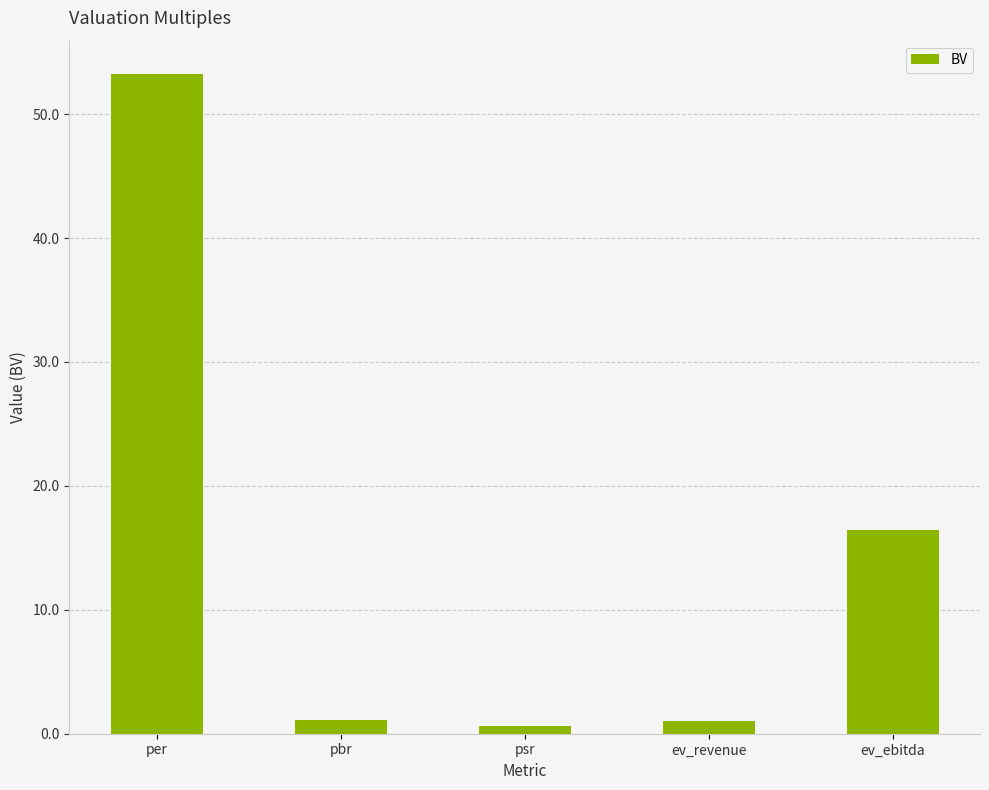

Reading left to right, extract all data points from this chart.

53.3	1.1	0.6	1.1	16.4